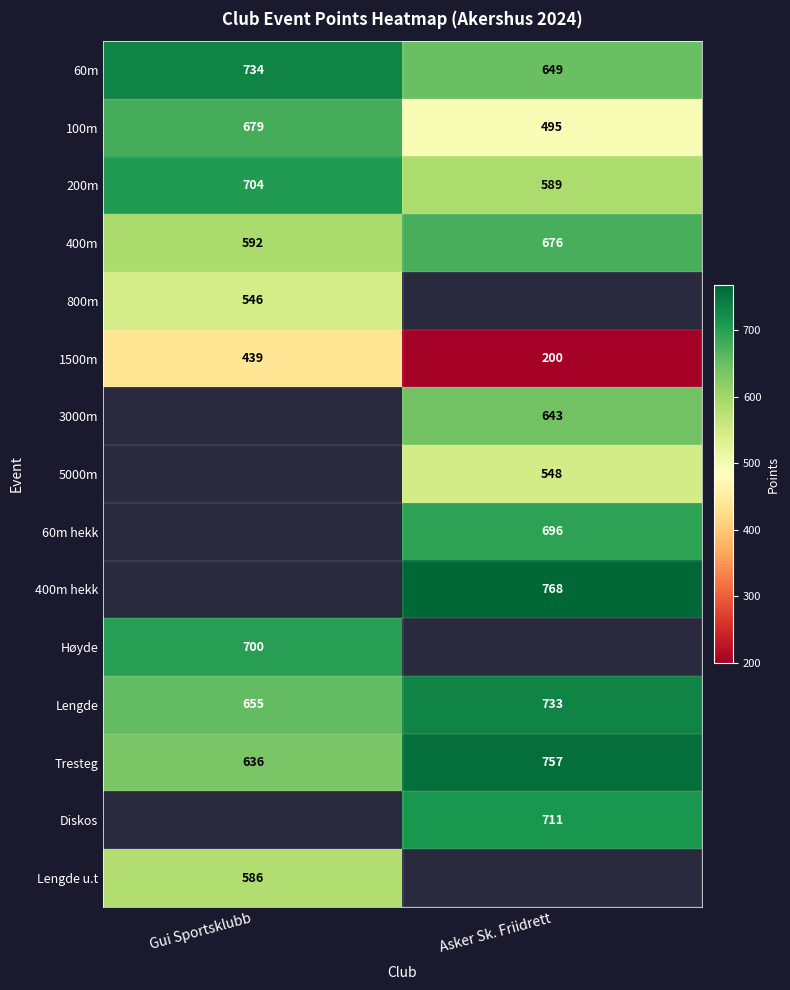

What is the highest value of the Lengde series?

733